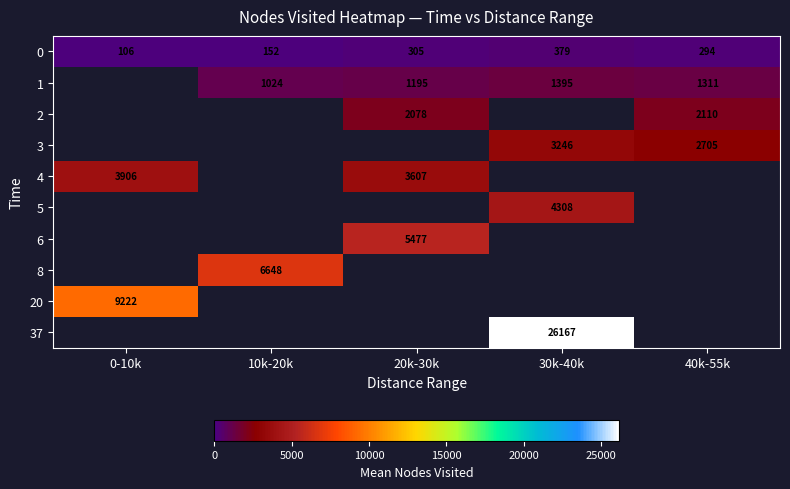

The value of 5 at 30k-40k is 4308.0. True or false?

True